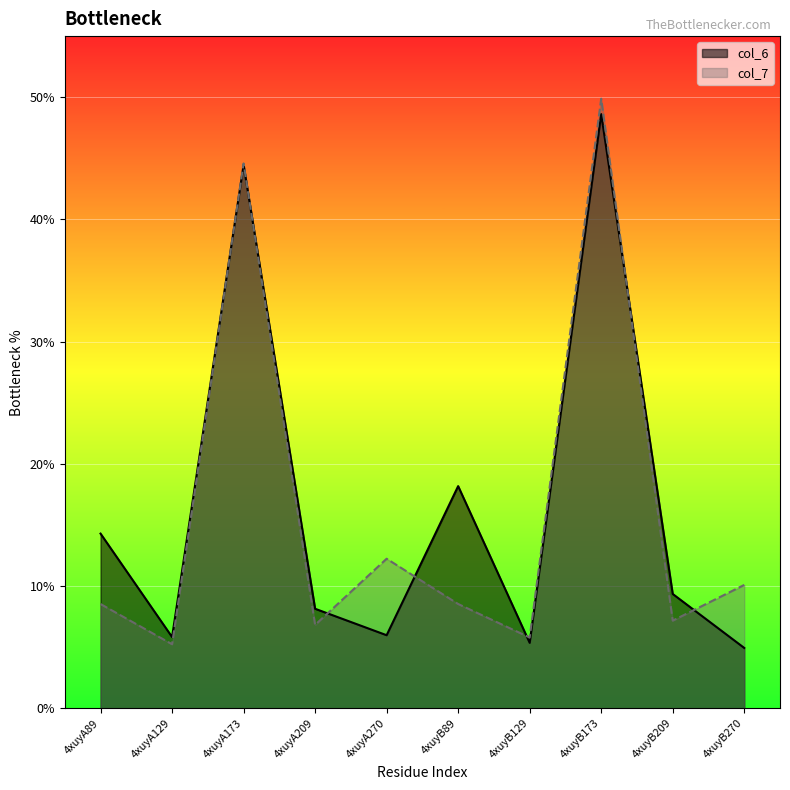

Rank the series at 4xuyB270 from lowest to highest value.

col_6, col_7